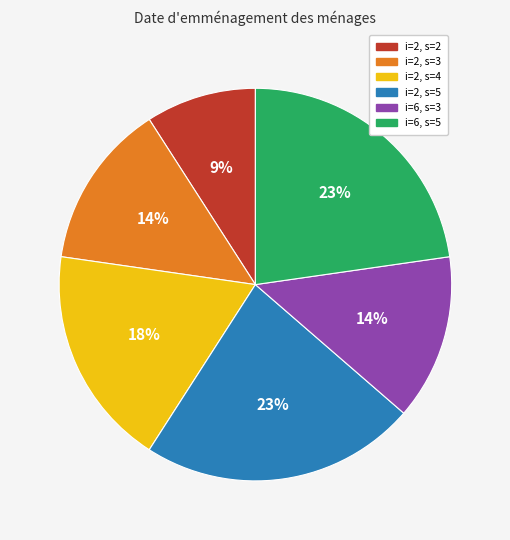

Between i=6, s=3 and i=2, s=2, which is larger?

i=6, s=3